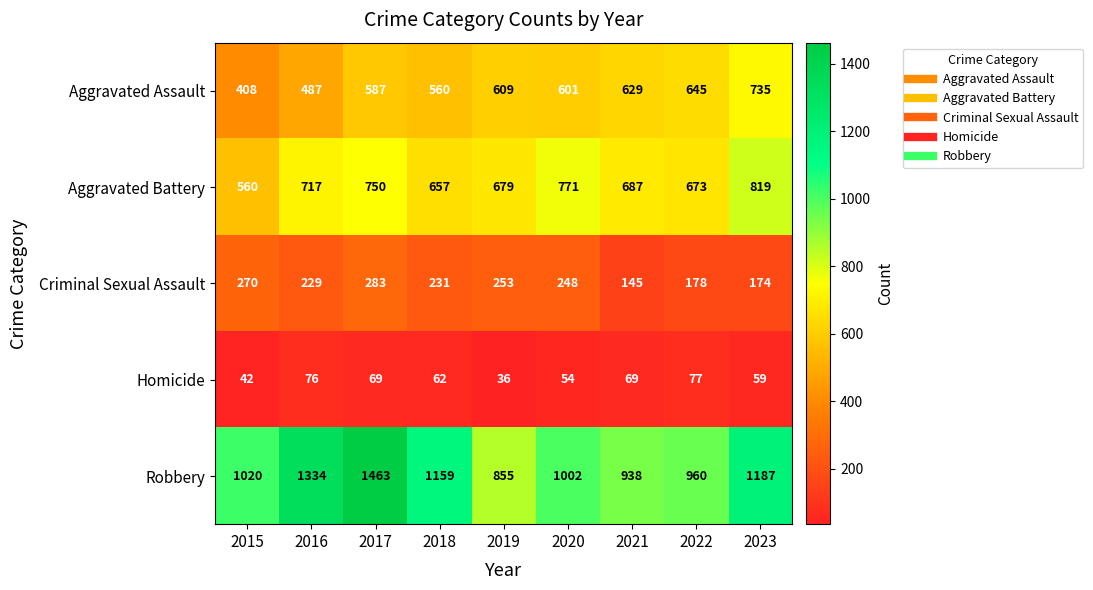

What is the spread (max minus min) of values at 2017?

1394